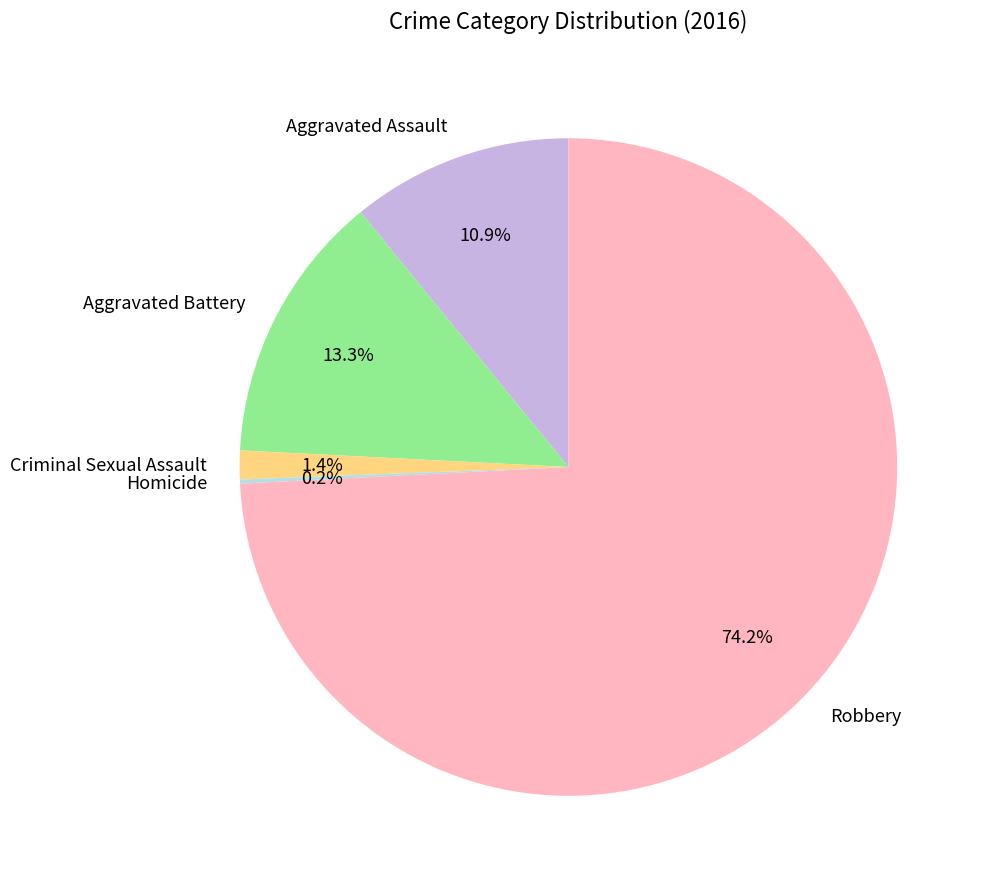

Which category has the biggest portion of the pie?

Robbery